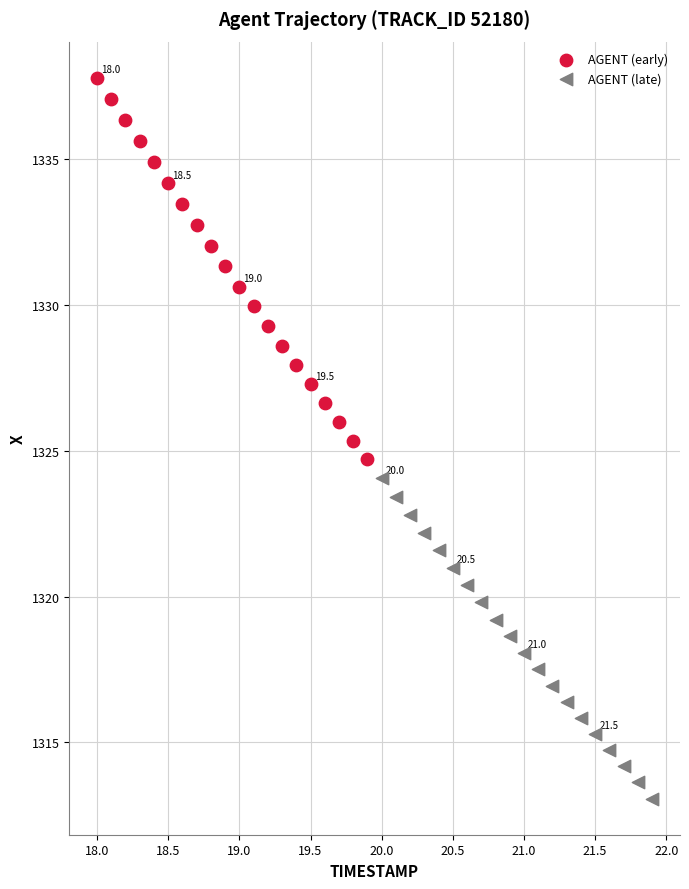

Which series contains the highest Y value?

AGENT (early)